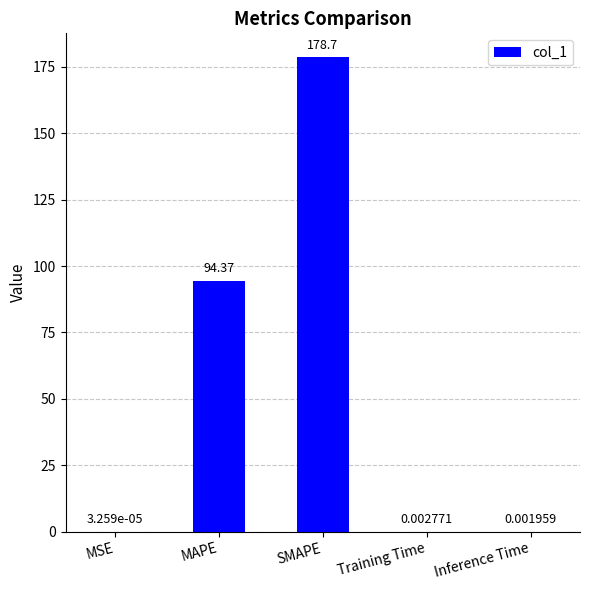

What is the average value?

54.6